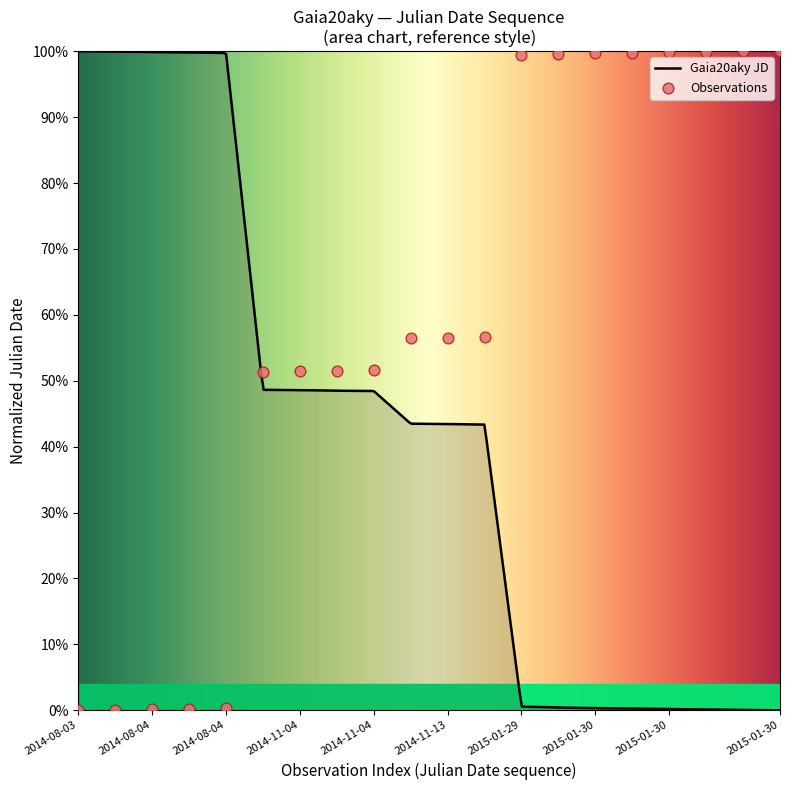

What is the change in value from 2014-11-13 to 2015-01-30?

+0.4